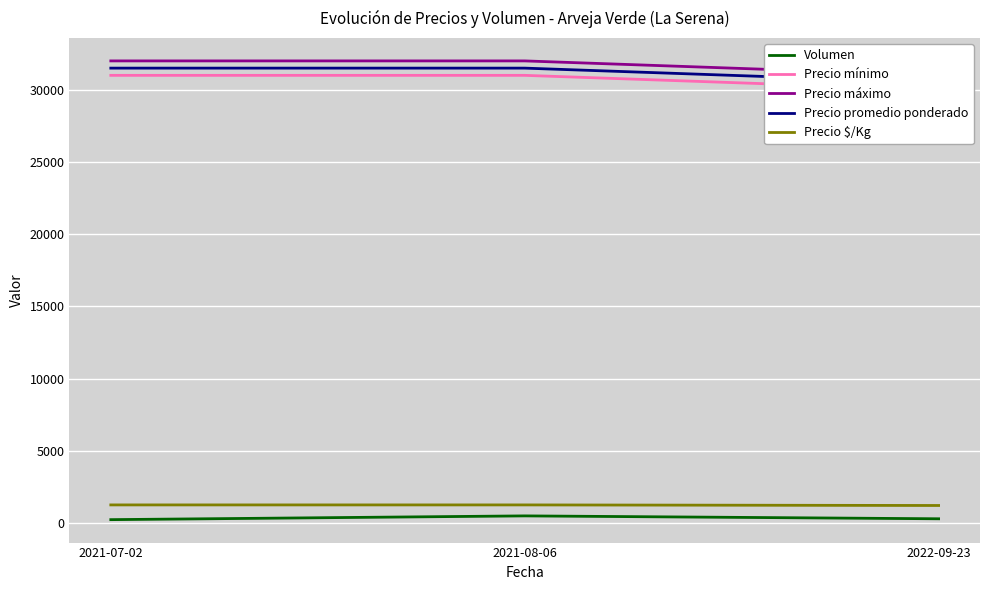

Which series has the widest spread of values?

Precio mínimo